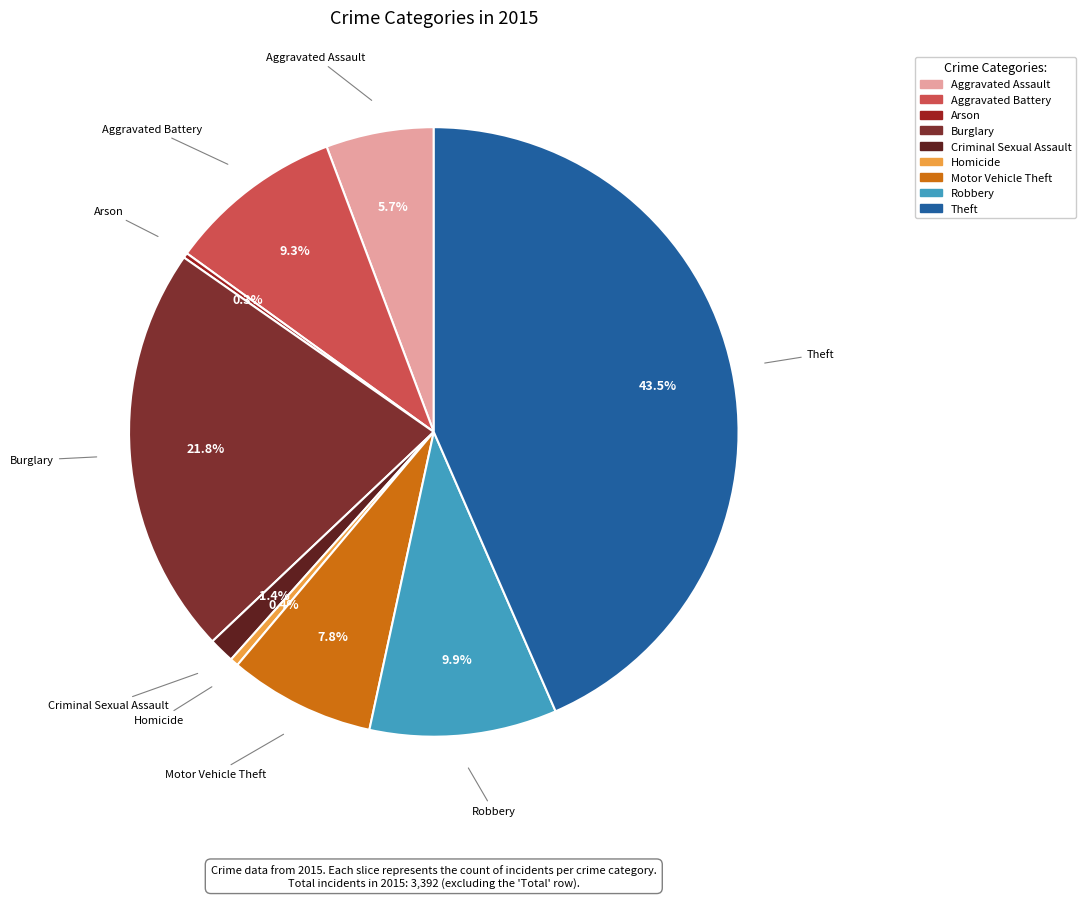

Does any single category account for the majority?

No